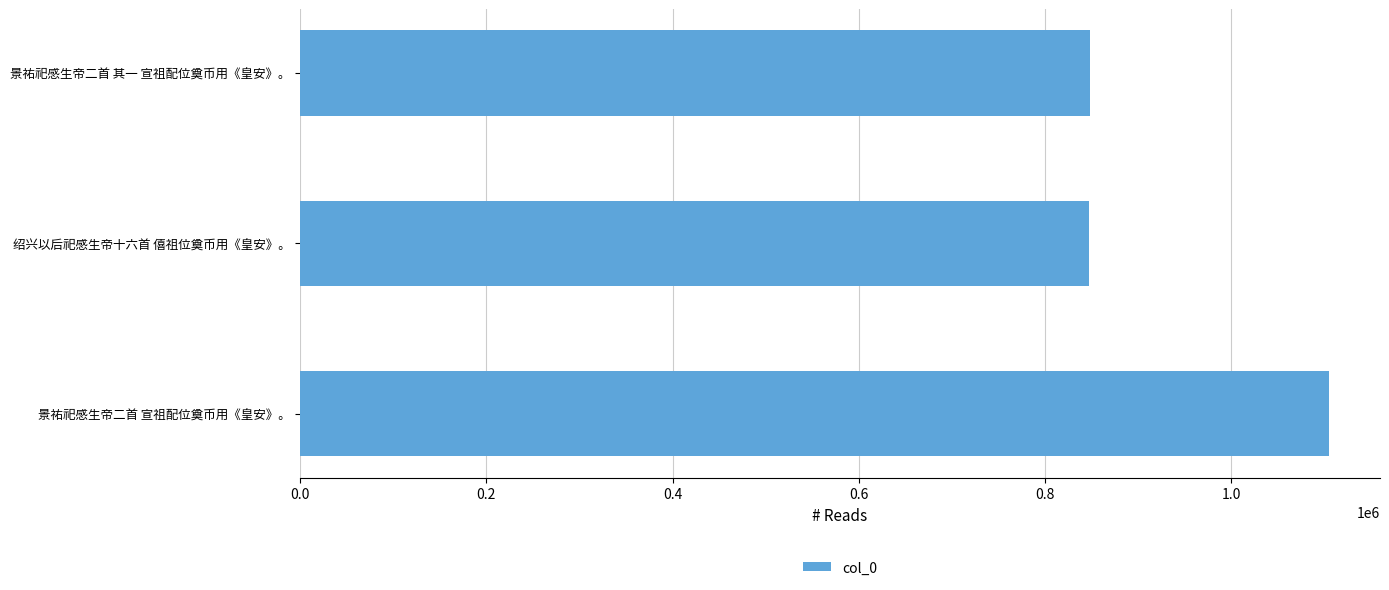

How many data points are less than 847941?

1